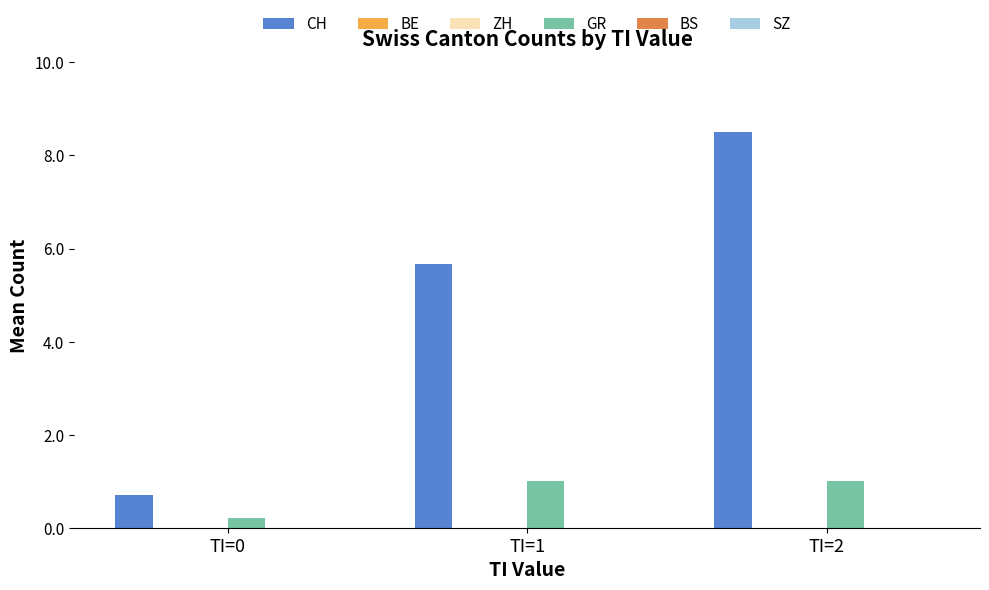

How many bars are there in total?

18